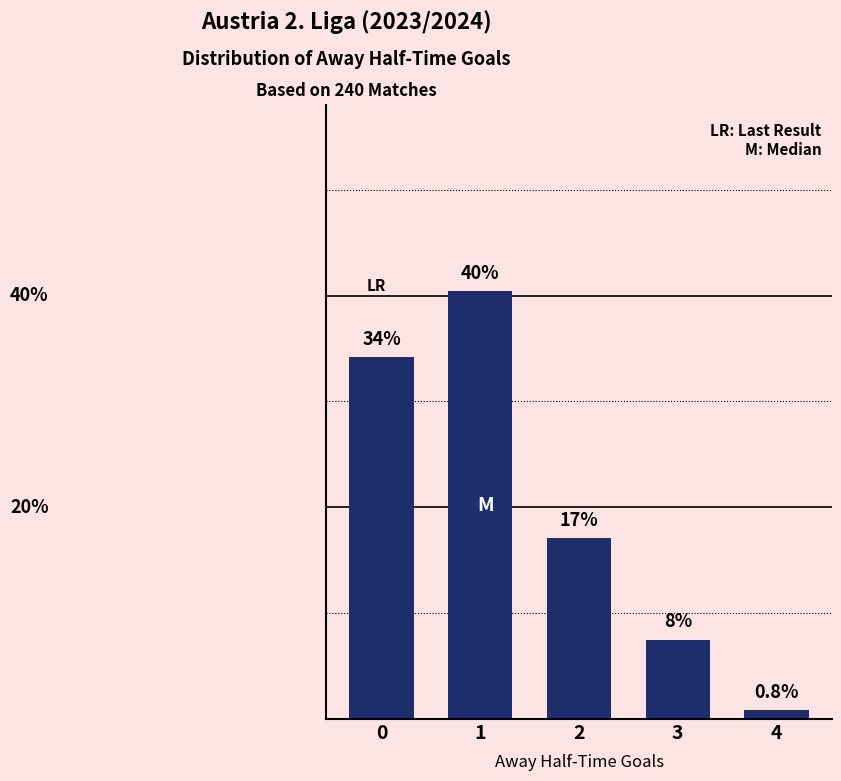

List the labels in order of value, largest first.

1, 0, 2, 3, 4